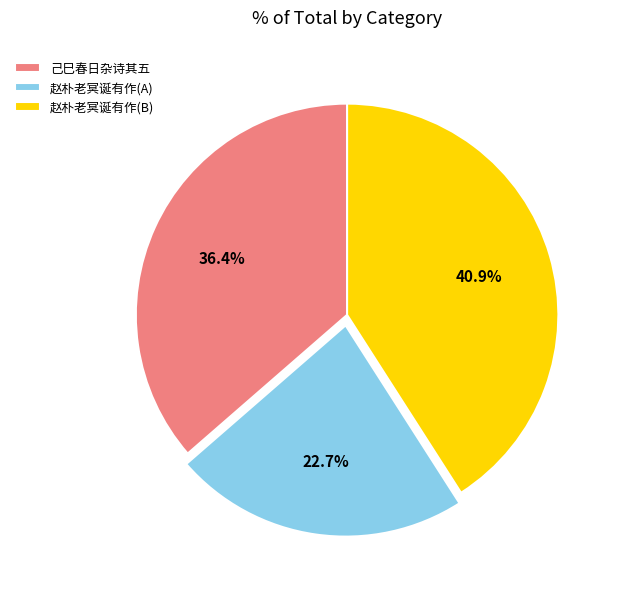

What is the smallest slice in the pie chart?

赵朴老冥诞有作(A)